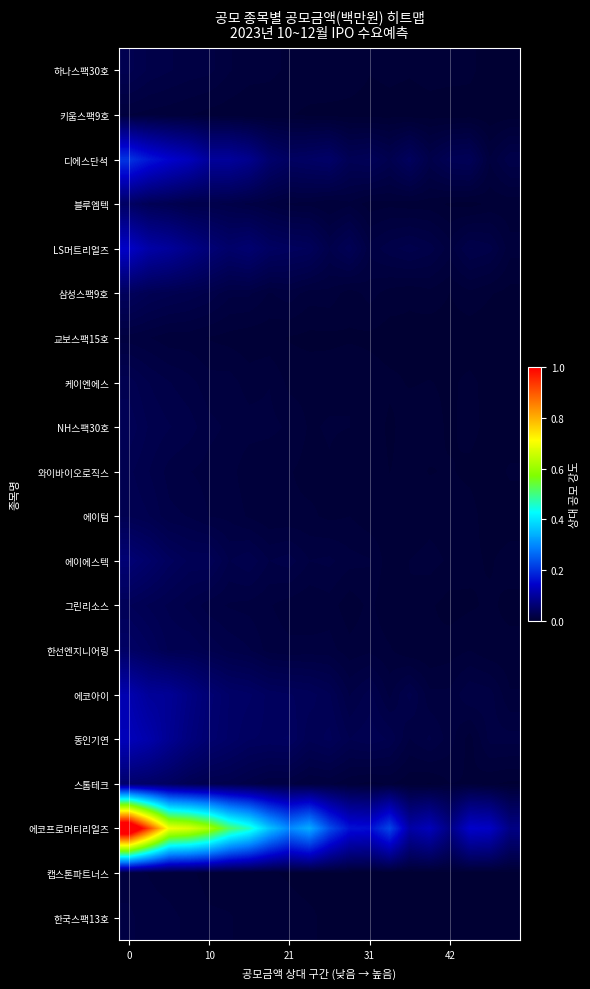

Count the number of data series in this chart.

20